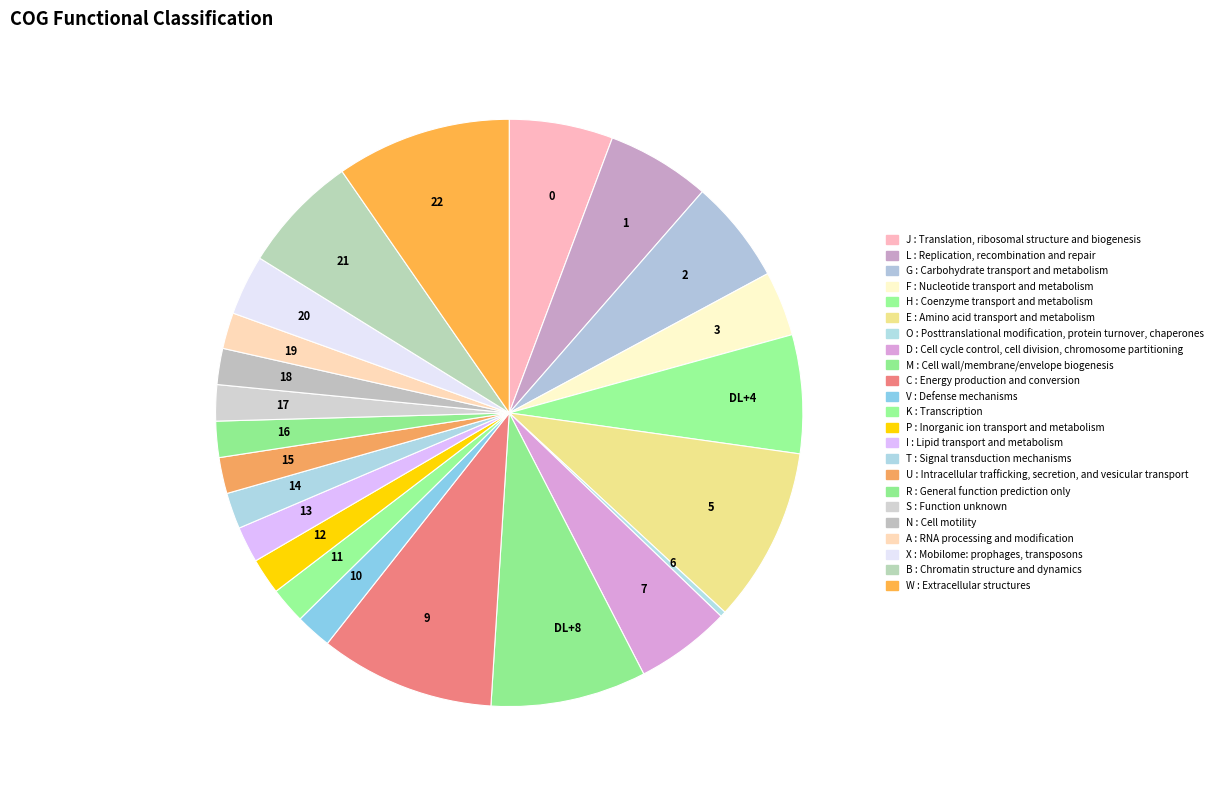

Is there a majority slice in this chart?

No